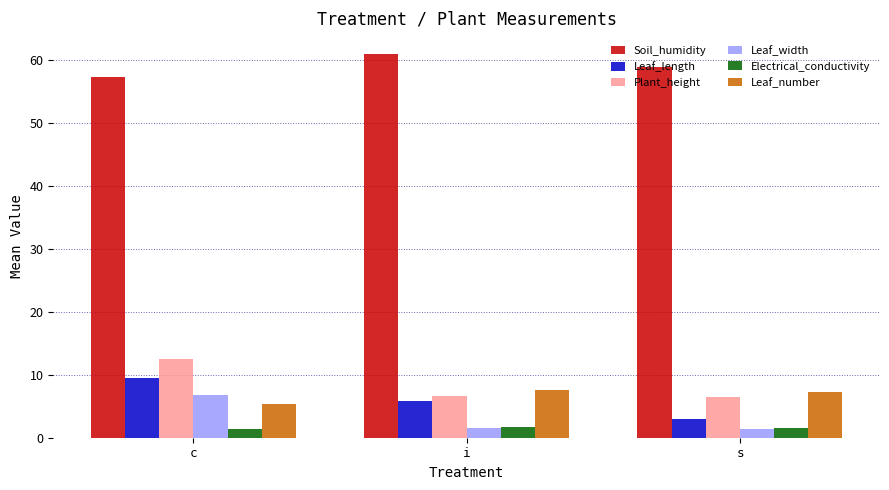

At which label does Soil_humidity first exceed 58?

i